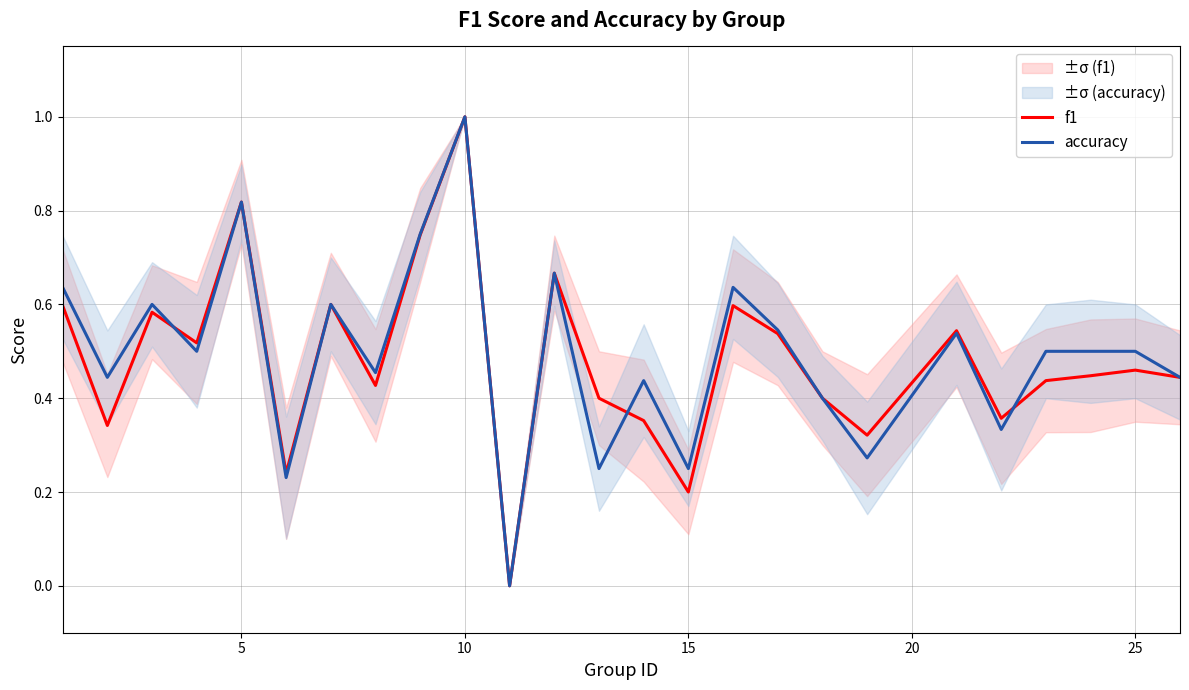

Is this an area chart (filled region under the line)?

No